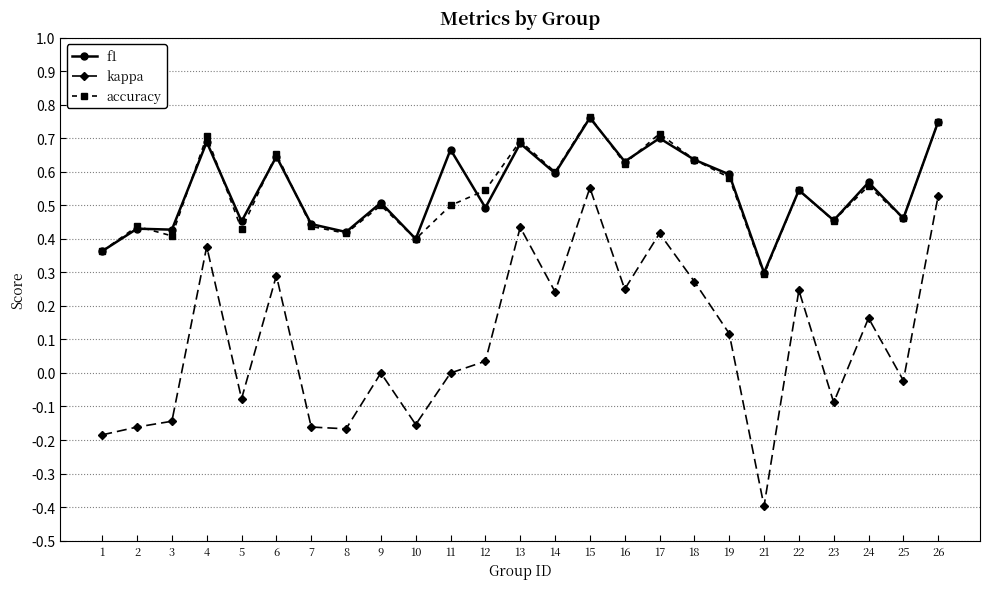

Is it true that kappa equals 0.1 at 14?

False